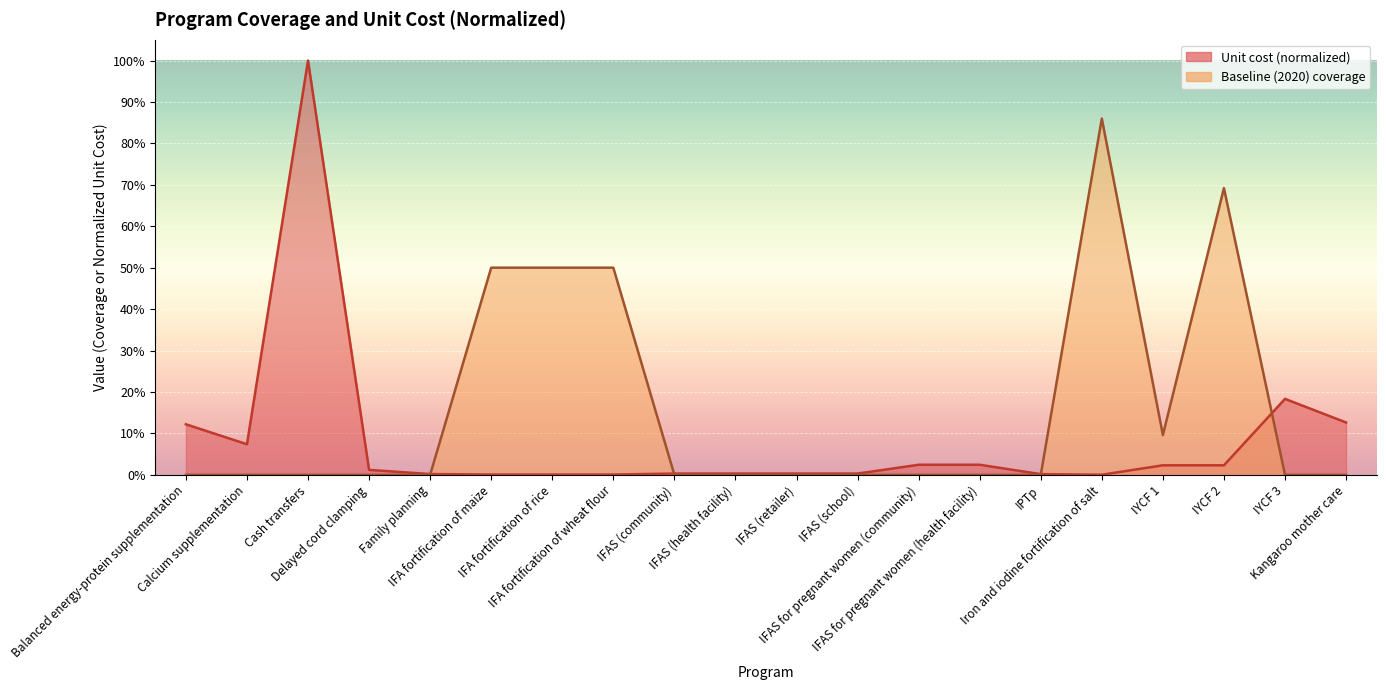

What is the difference between the maximum and second lowest values in the unit_cost series?

1.0